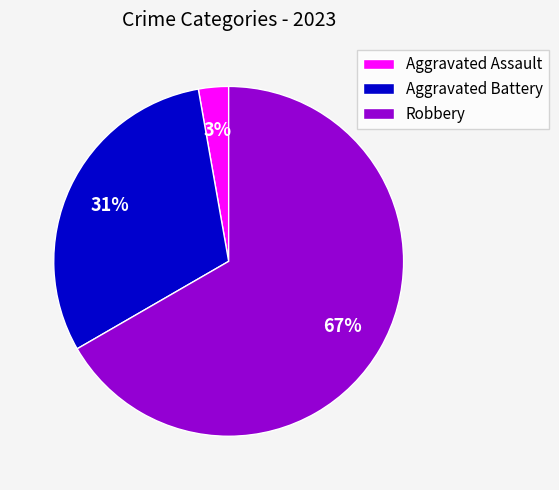

Count the number of slices in the pie.

3